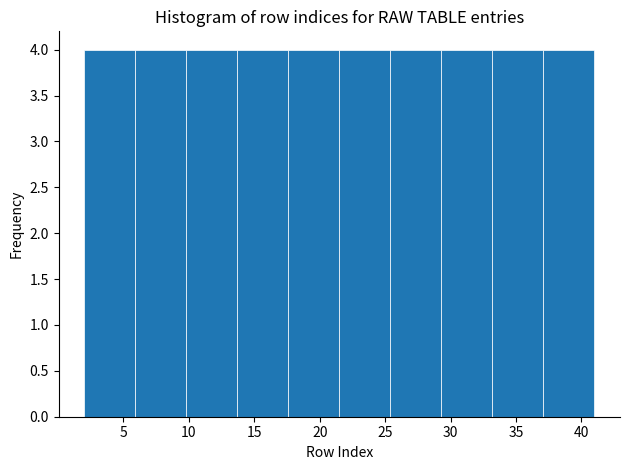

Reading left to right, list every bar in this chart as the range it spans on the x-axis followed by its height. Neither the bar edges nor the heights are printed on the chart, so give them approximately, as read against the axes.

2.0 to 5.9: 4
5.9 to 9.8: 4
9.8 to 13.7: 4
13.7 to 17.6: 4
17.6 to 21.5: 4
21.5 to 25.4: 4
25.4 to 29.3: 4
29.3 to 33.2: 4
33.2 to 37.1: 4
37.1 to 41.0: 4